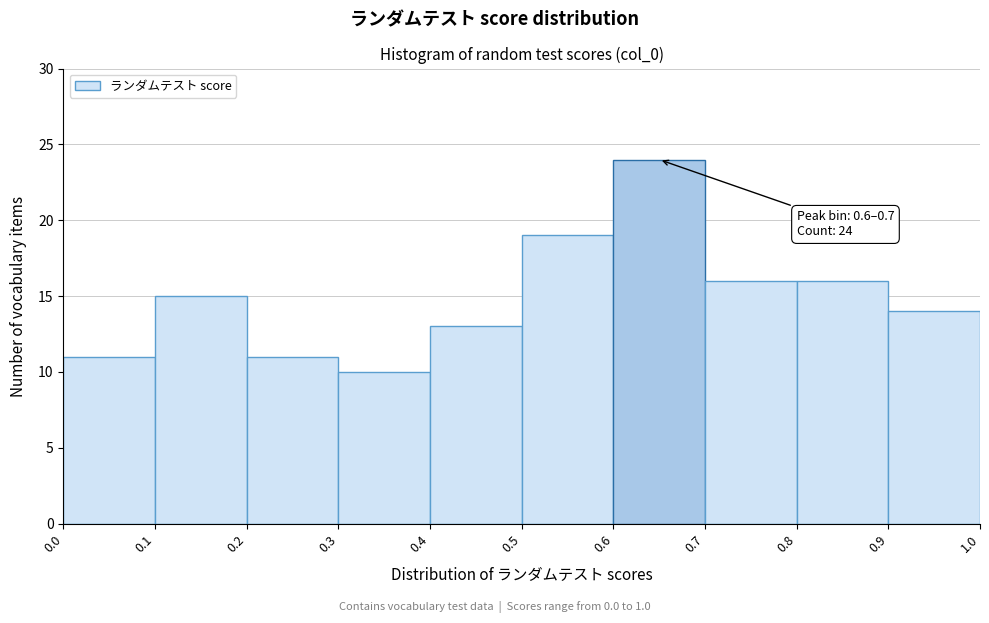

Which range on the x-axis has the tallest bar?

0.6 to 0.7